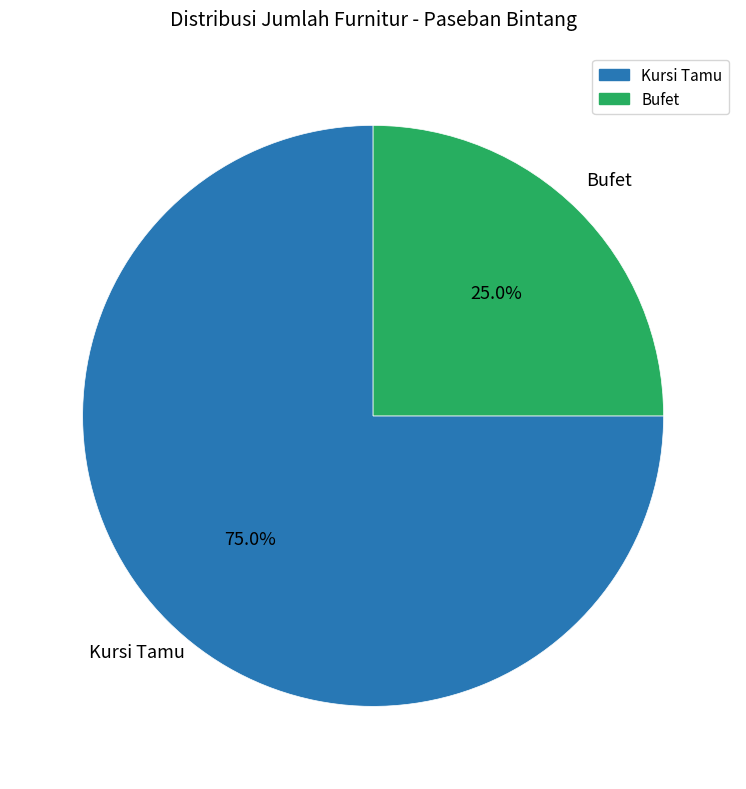

To the nearest percent, what percentage of the pie is Bufet?

25%